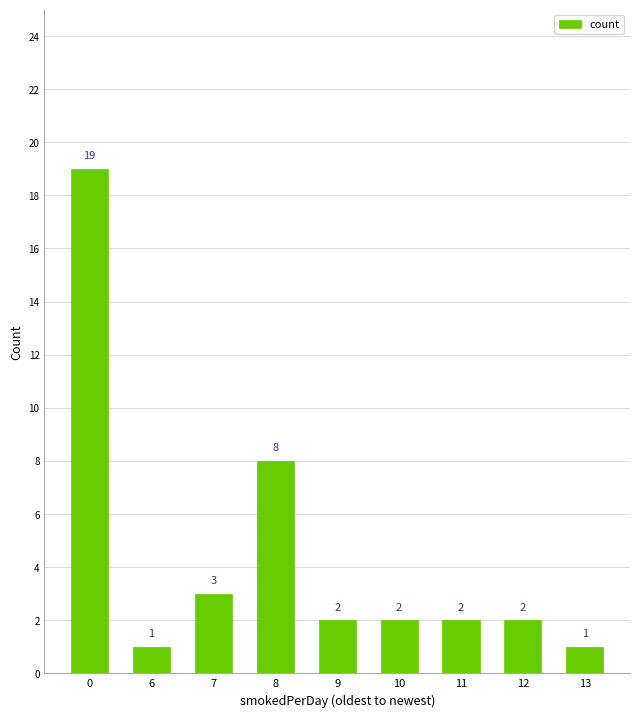

At which label is the value closest to 10?

8